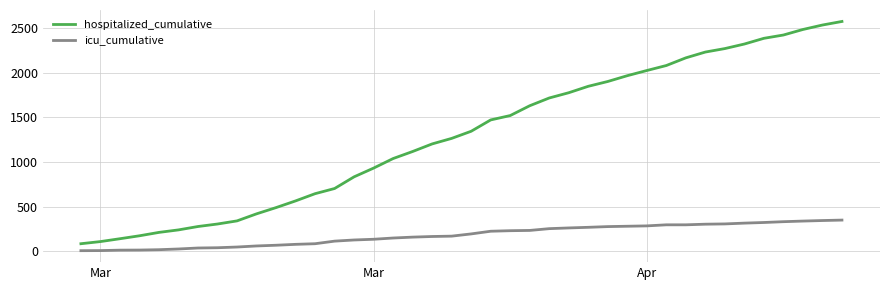

Rank the series by their maximum value, from lowest to highest.

icu_cumulative, hospitalized_cumulative